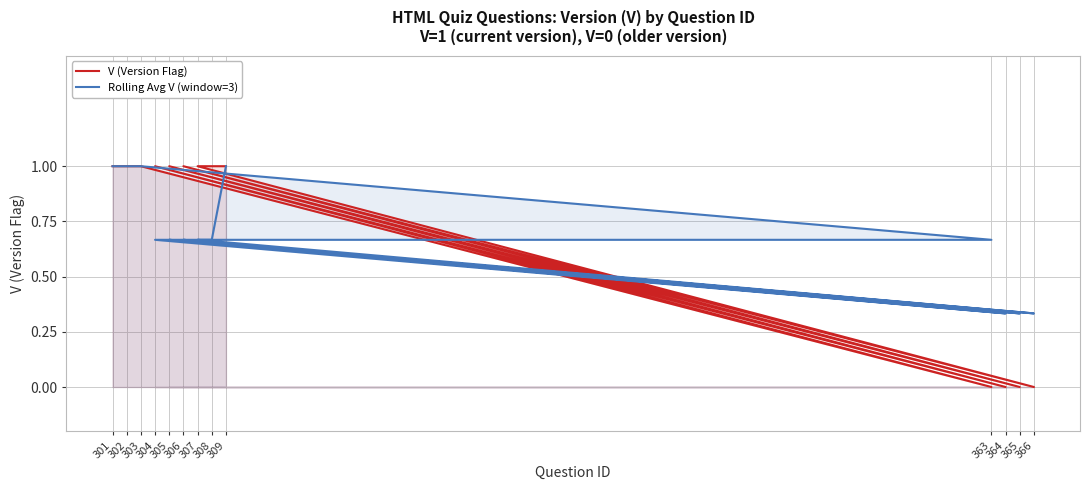

What is the approximate value of V (Version Flag) at 301?

1.0